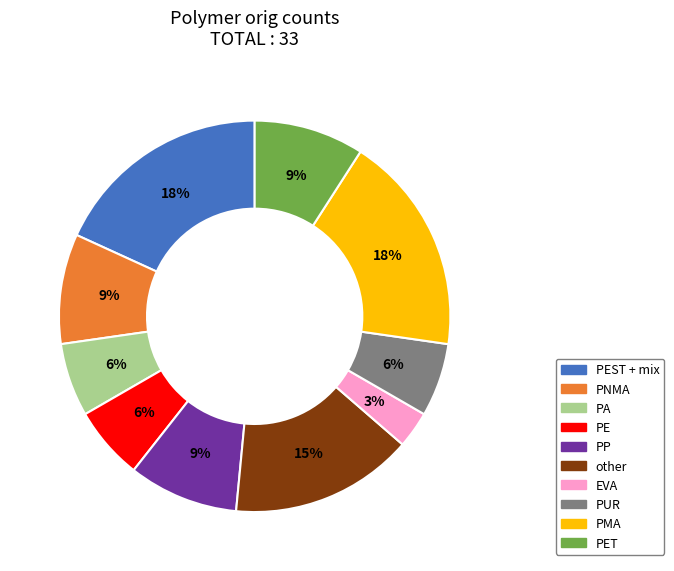

To the nearest percent, what is the average slice percentage?

10%